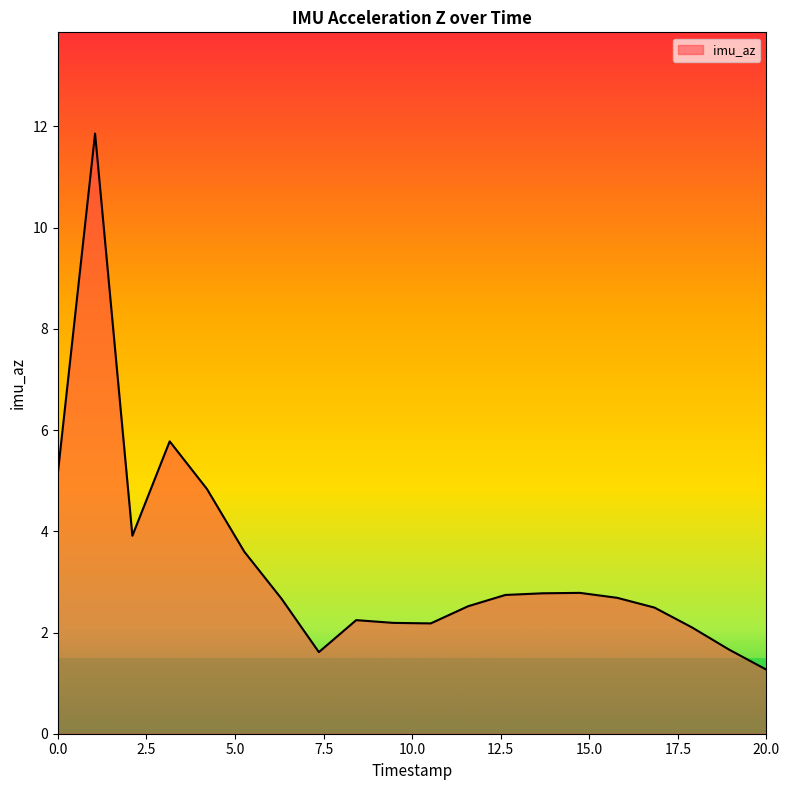

What is the greatest value displayed?

11.9